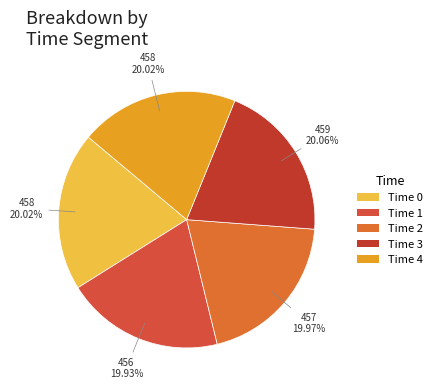

Combined, do Time 1 and Time 3 account for over 50%?

No